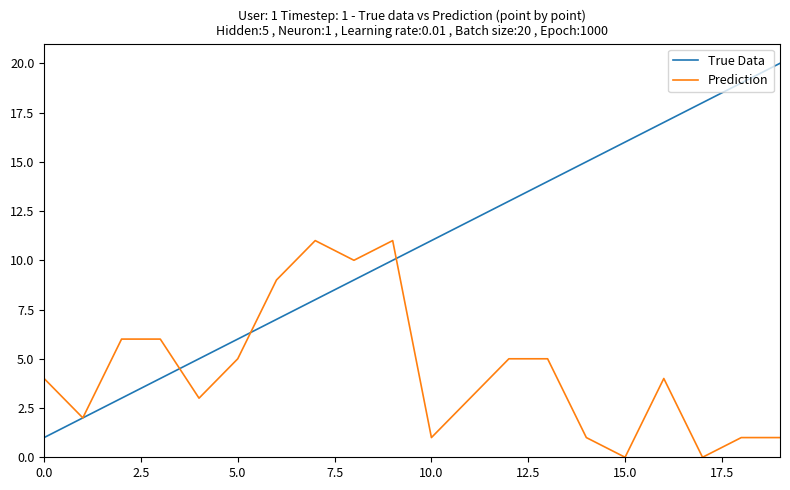

Rank the series by their maximum value, from lowest to highest.

Prediction, True Data